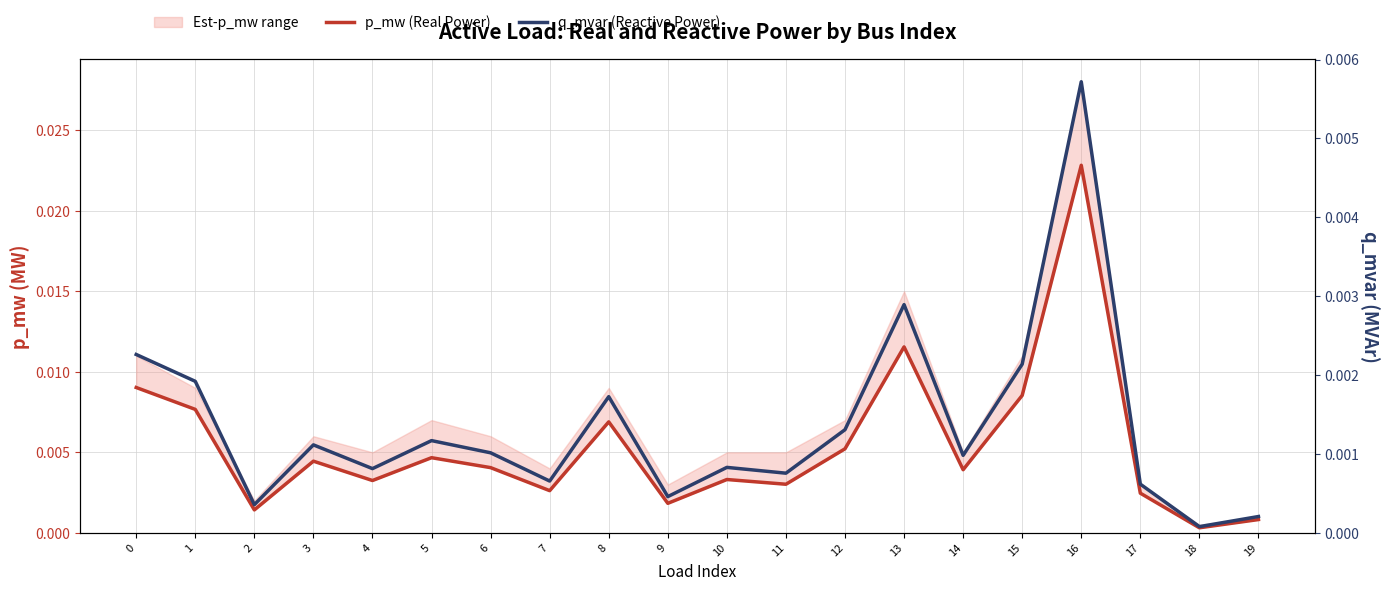

What is the sum of all p_mw (Real Power) values?

0.1